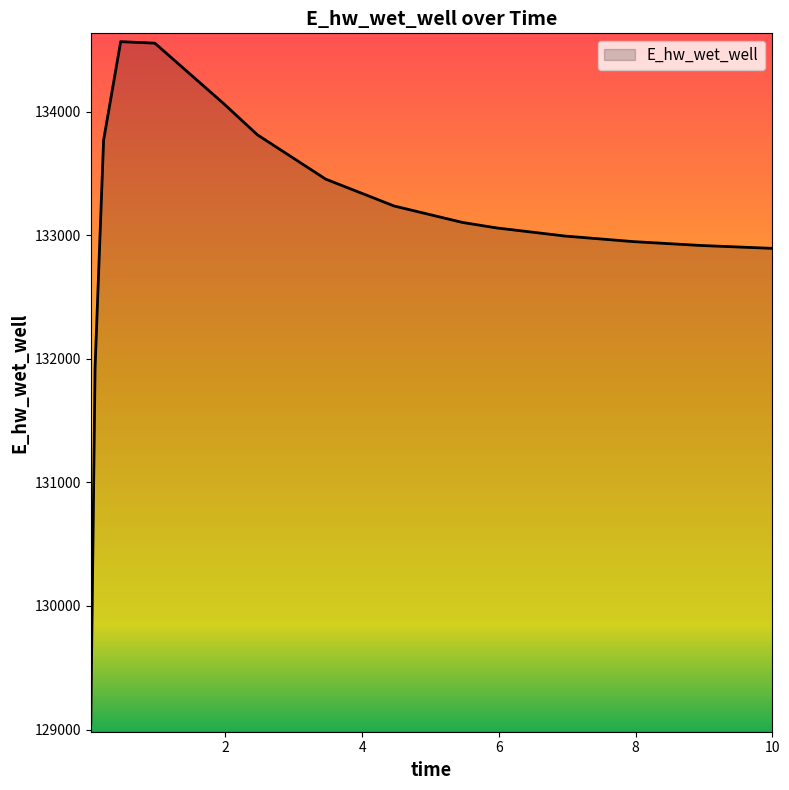

What is the minimum value shown in the chart?

129047.2